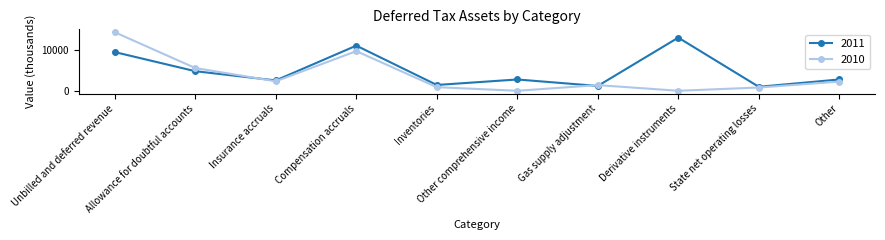

After their last crossing, which series has the higher values: 2010 or 2011?

2011